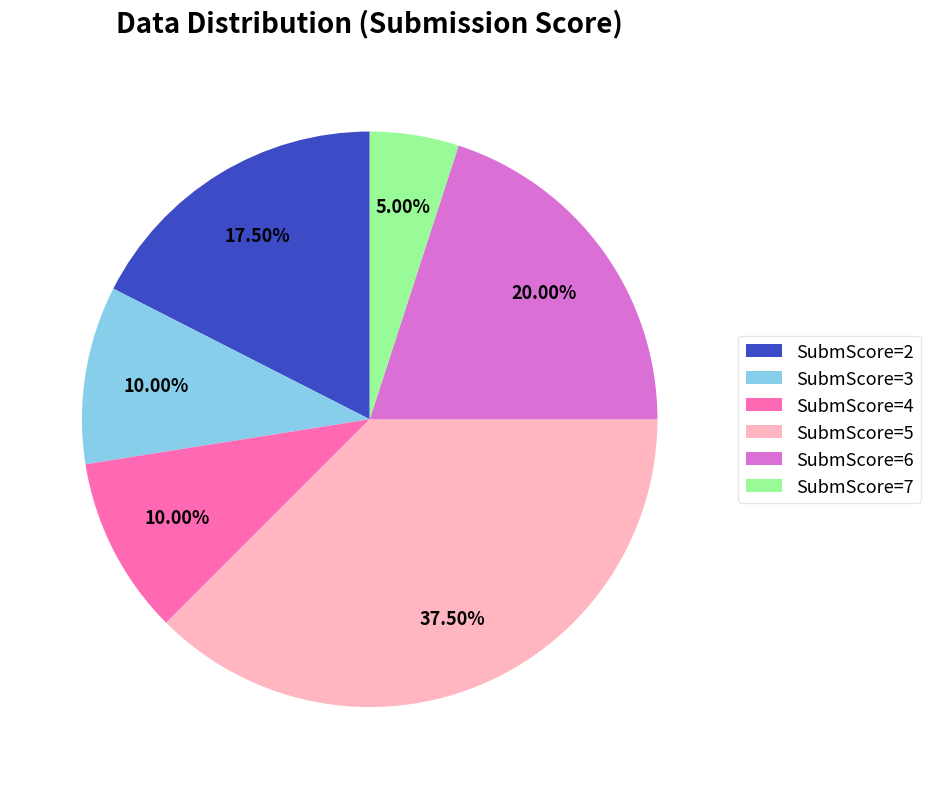

Is SubmScore=3 the majority of the pie?

No